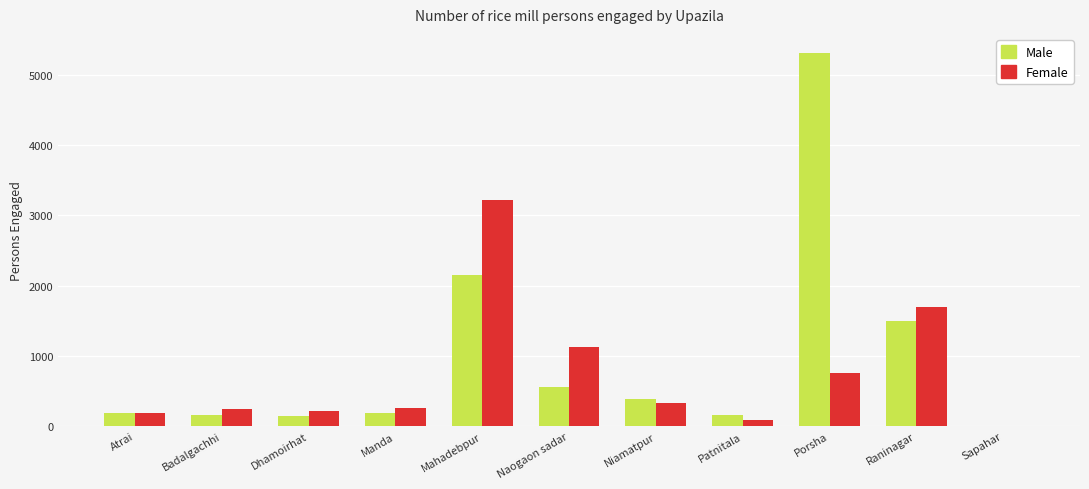

What is the difference between the Female values at Atrai and Niamatpur?

144